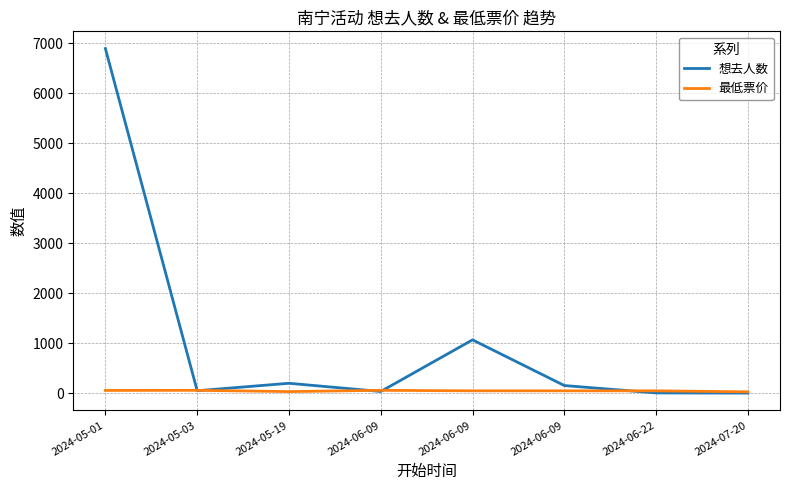

The value of 最低票价 at 2024-05-19 is 57. True or false?

False